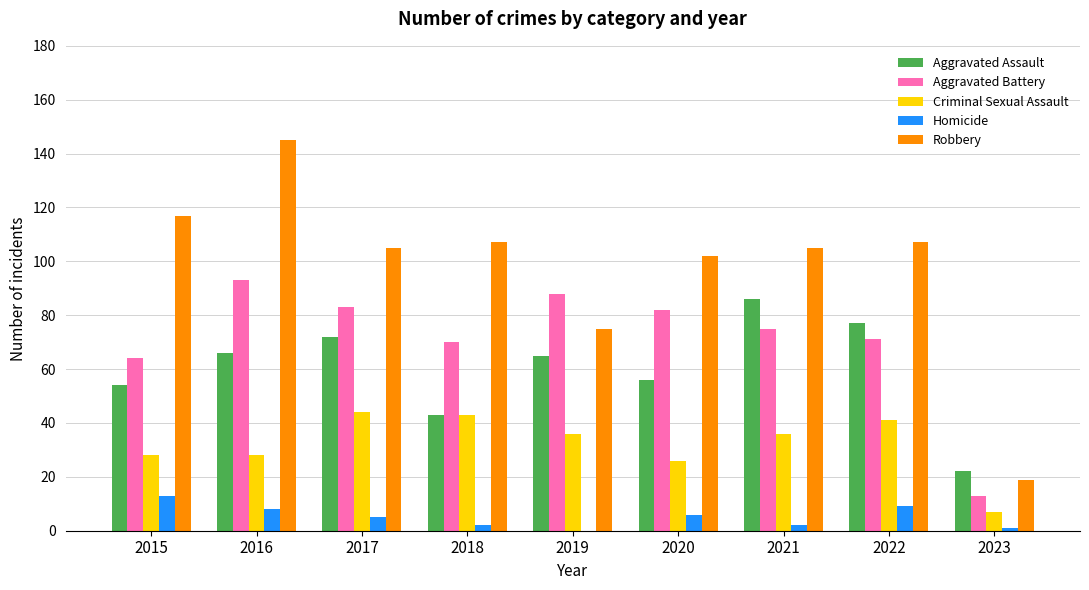

What is the maximum value for Homicide?

13